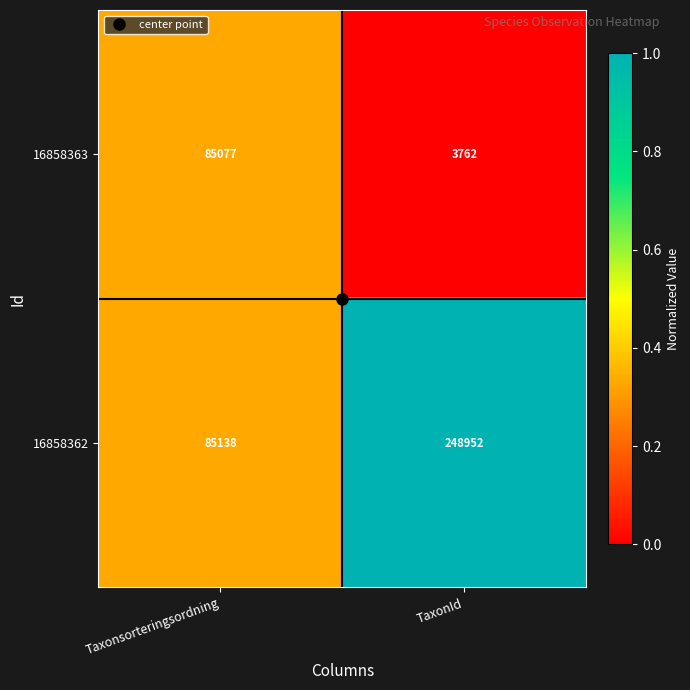

At which category does the chart reach its minimum across all series?

TaxonId